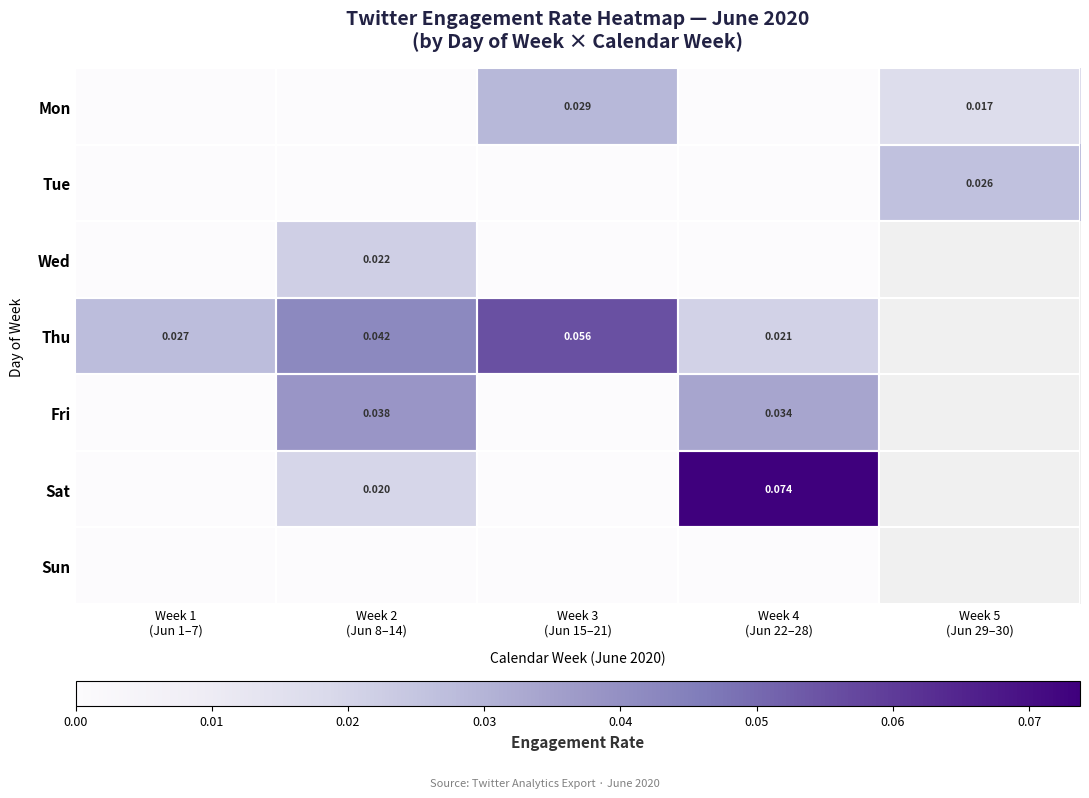

Count the Tue values in the range 0 to 1.

5